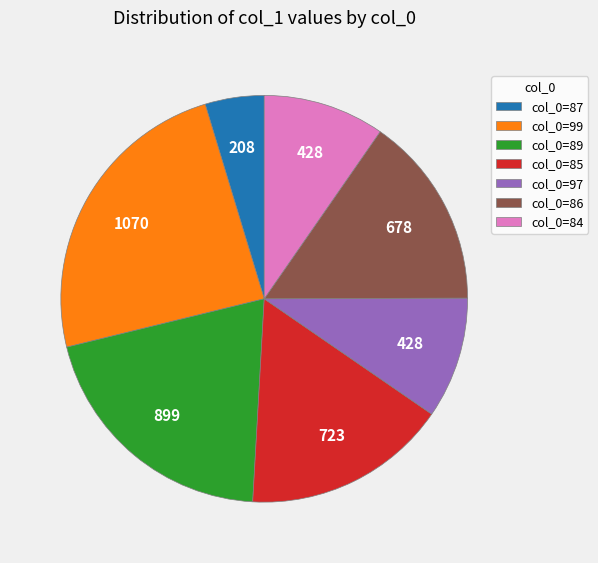

Which slice is the smallest?

col_0=87